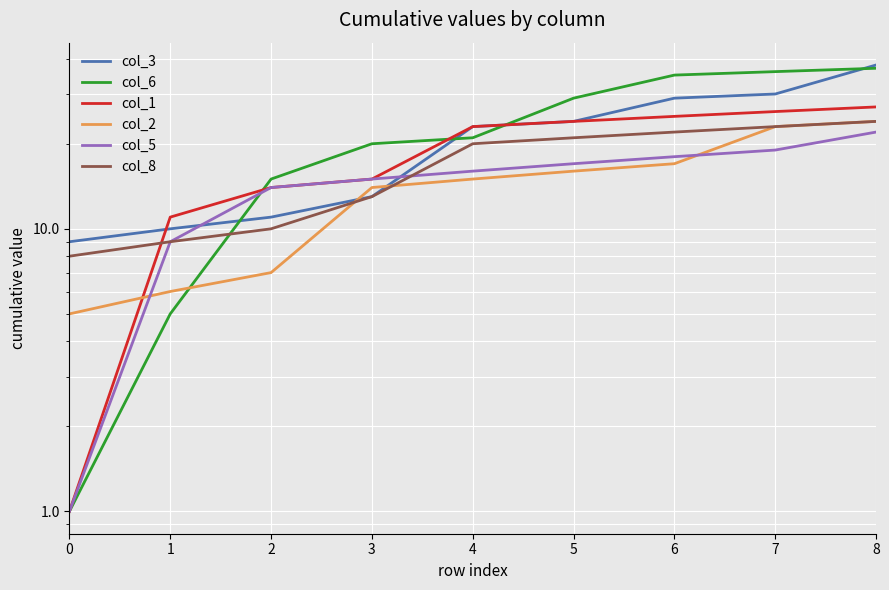

List the series in order of their peak value, lowest first.

col_5, col_2, col_8, col_1, col_6, col_3